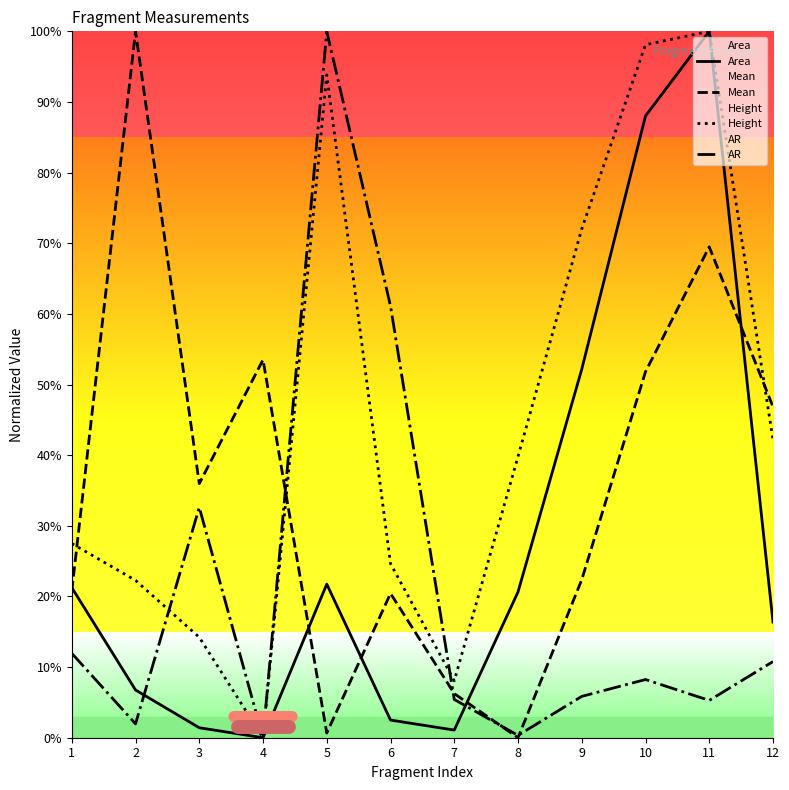

Between 8 and 12, which is larger?

8